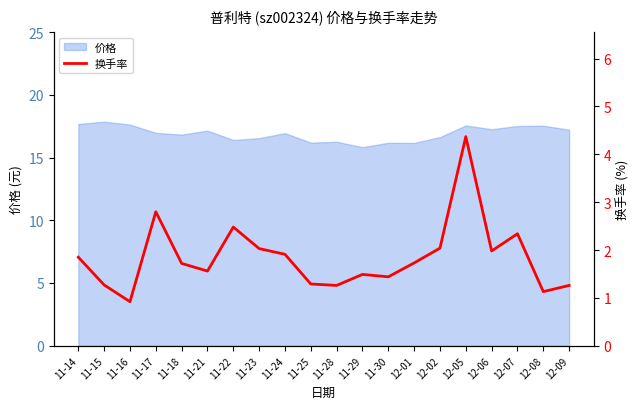

Where is the data nearest to the value 2?

12-06